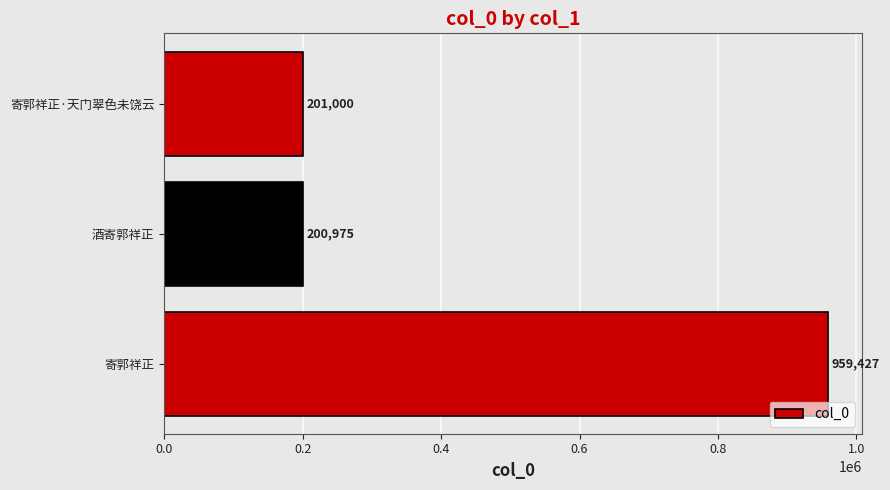

What is the greatest value displayed?

959427